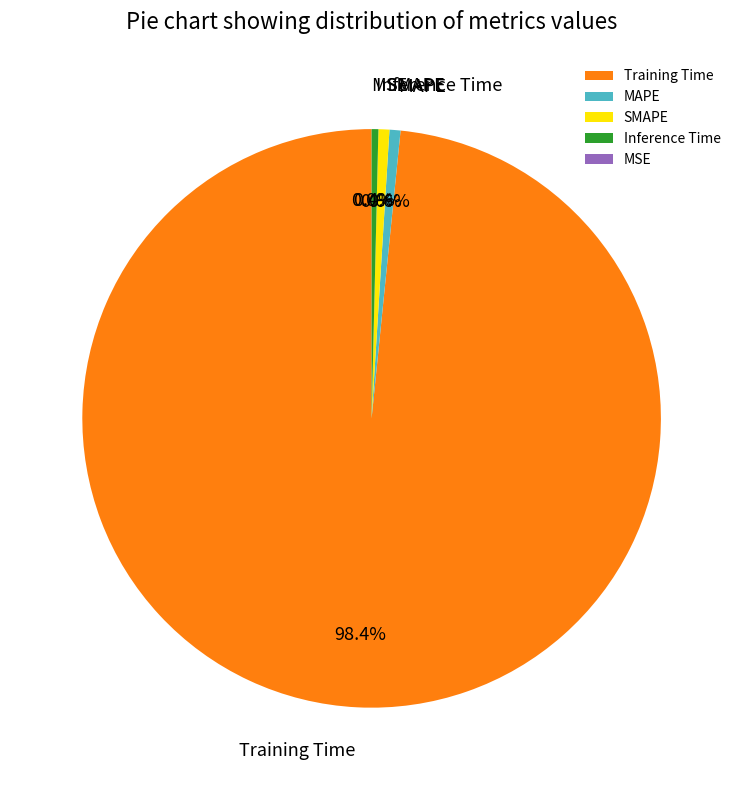

To the nearest percent, what is the average slice percentage?

20%